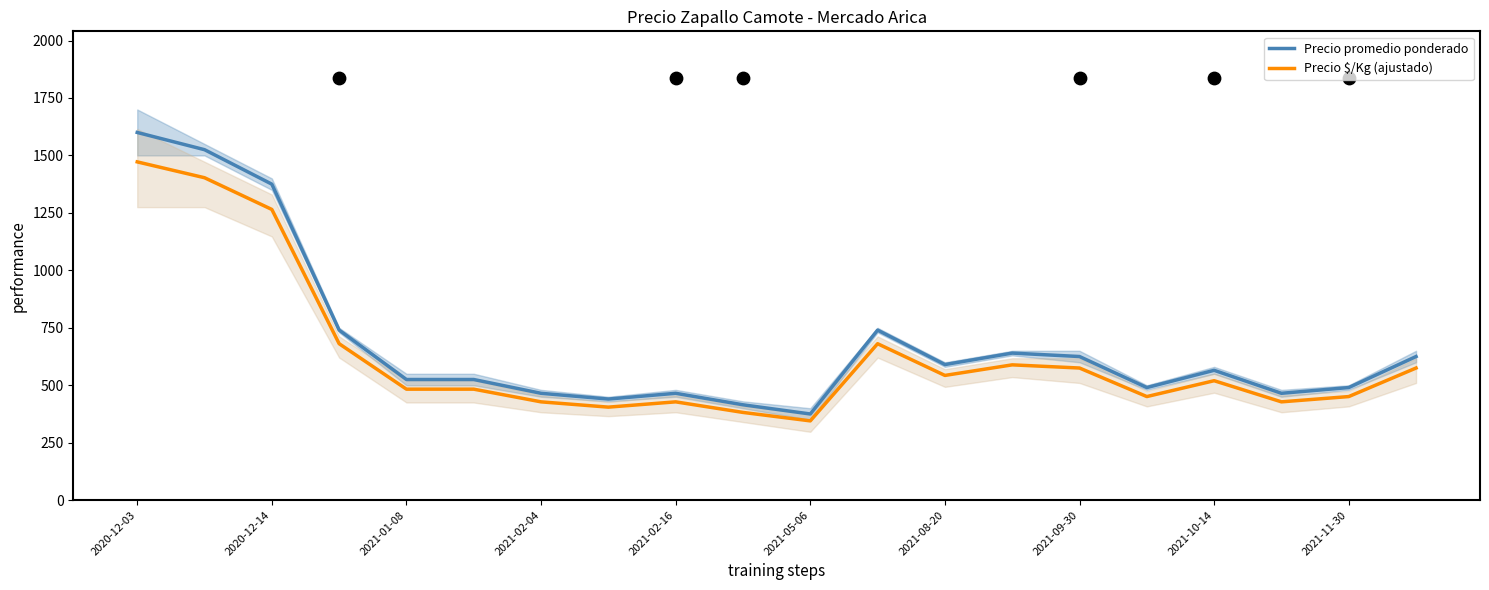

Is the value of Precio promedio ponderado at 2021-10-14 greater than the value of Precio $/Kg (ajustado) at 2021-02-04?

Yes